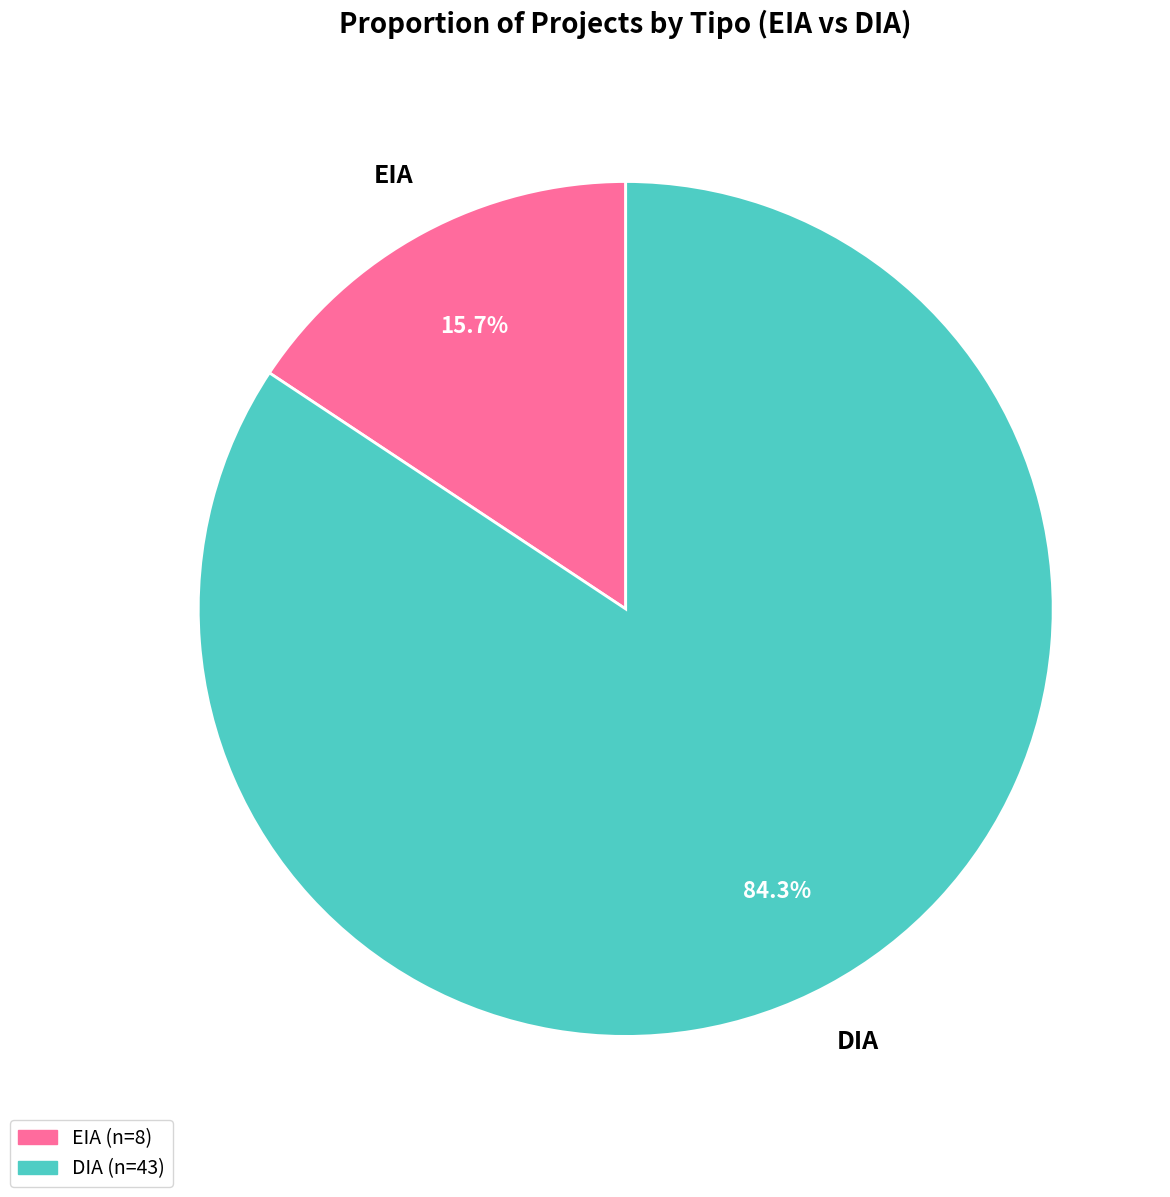

True or false: DIA accounts for 97% of the total.

False